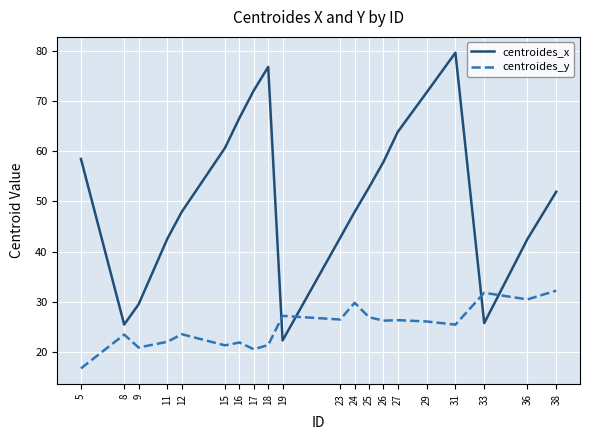

Between 8 and 11, which series saw the biggest shift?

centroides_x